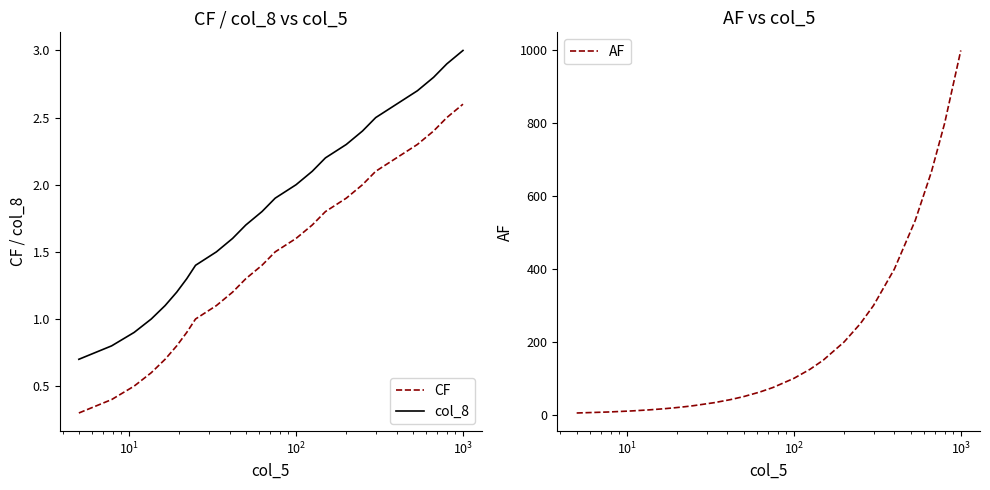

True or false: col_8 and CF cross at least once.

False